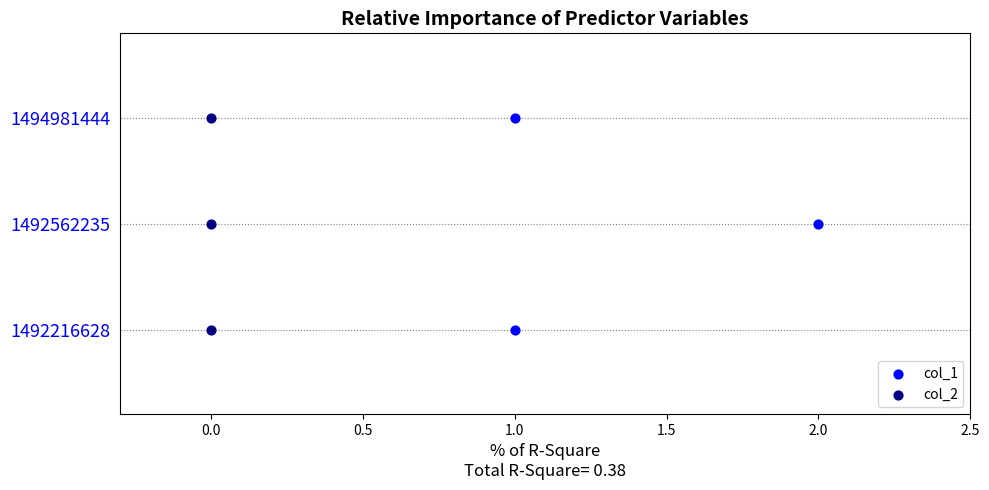

What is the total value across all series at 0.0?

2